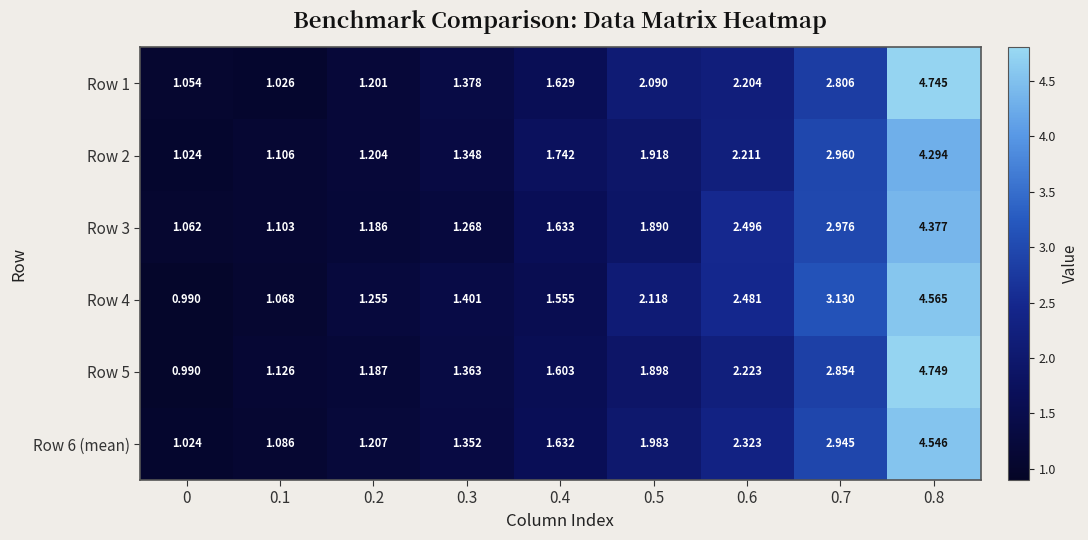

Is the value of Row 2 at 0.5 greater than the value of Row 1 at 0.5?

No